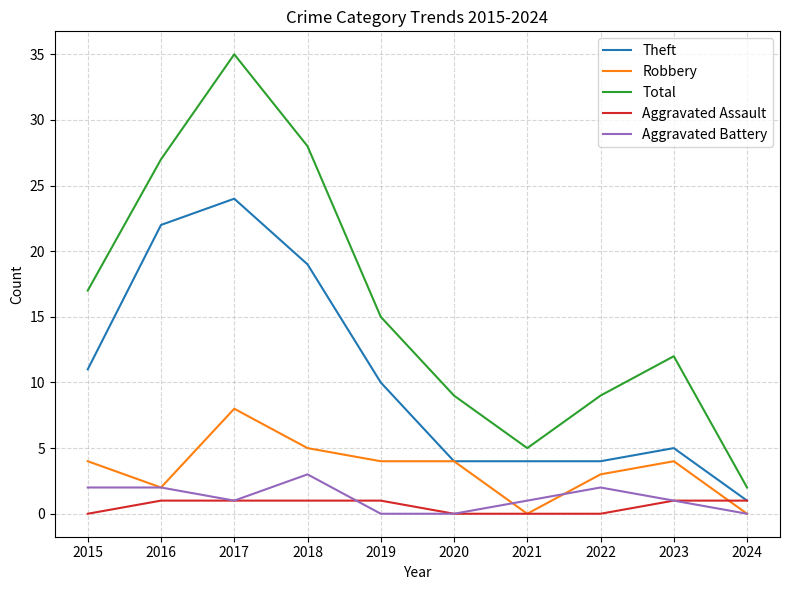

What value does the Robbery series have at 2023?

4